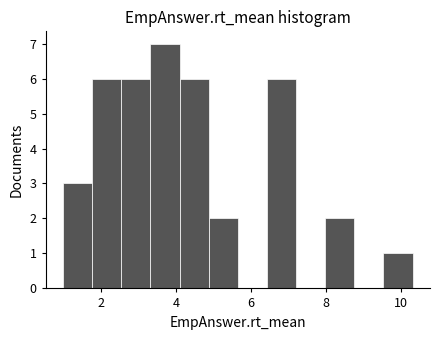

Read against the x-axis, roughly where is the centre of the tallest bar?

3.8